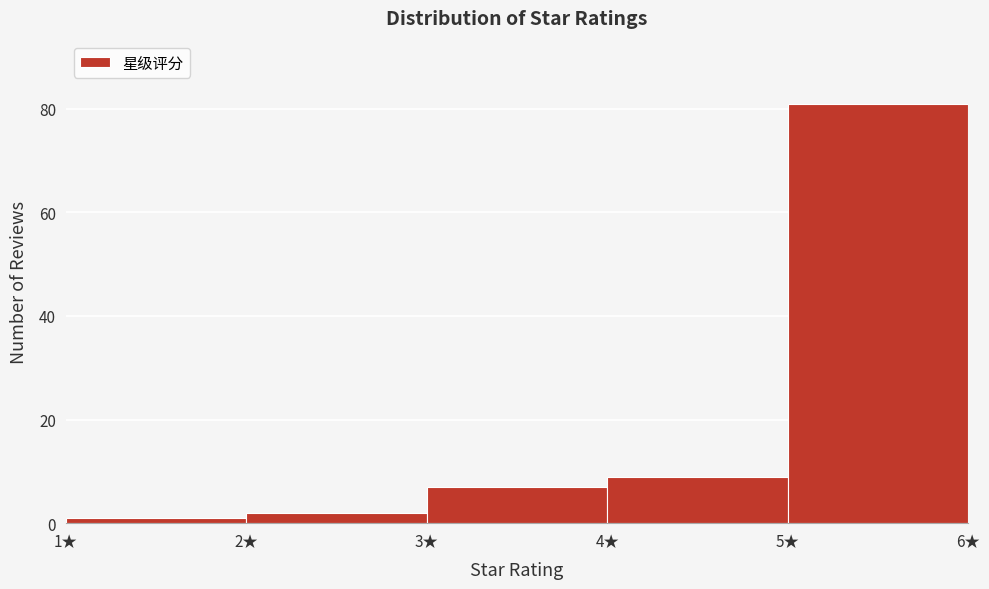

Reading left to right, list every bar in this chart as the range it spans on the x-axis followed by its height. The values are not printed on the chart, so give them approximately, as read against the axis.

1 to 2: under 2
2 to 3: 2
3 to 4: 8
4 to 5: 10
5 to 6: 82